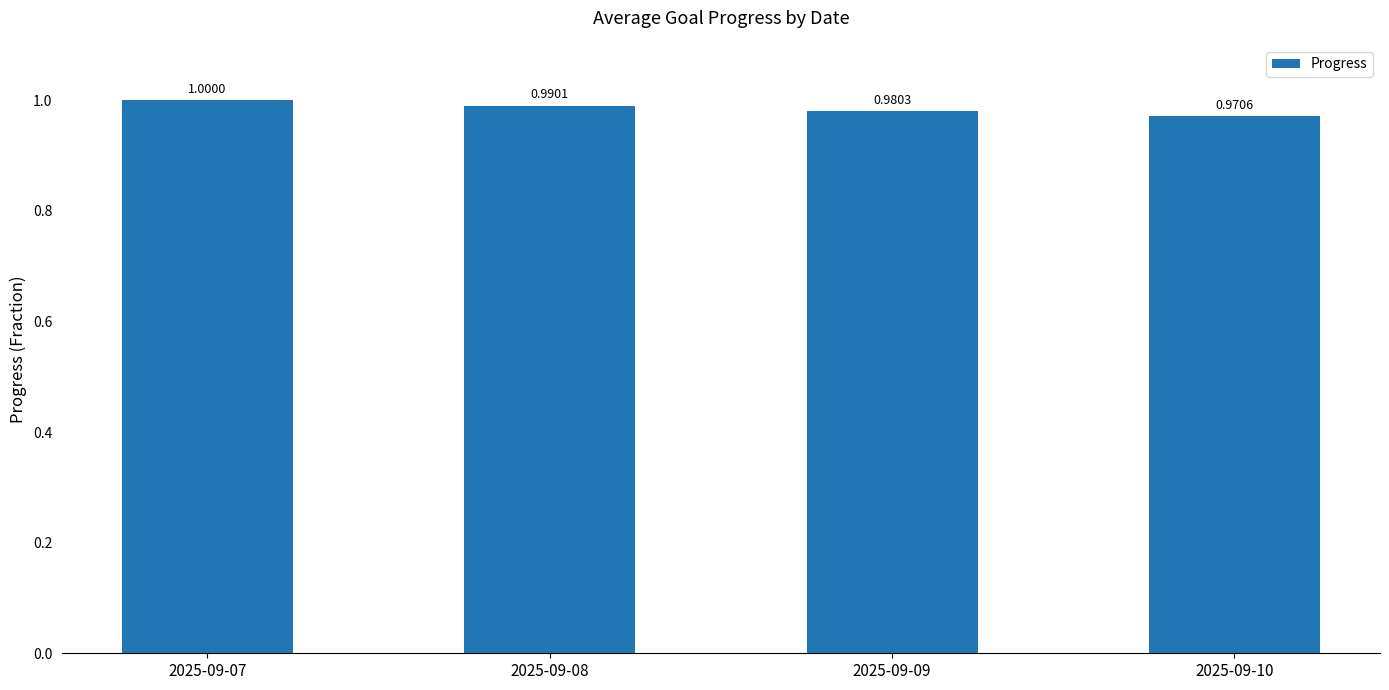

Count the number of categories in the chart.

4